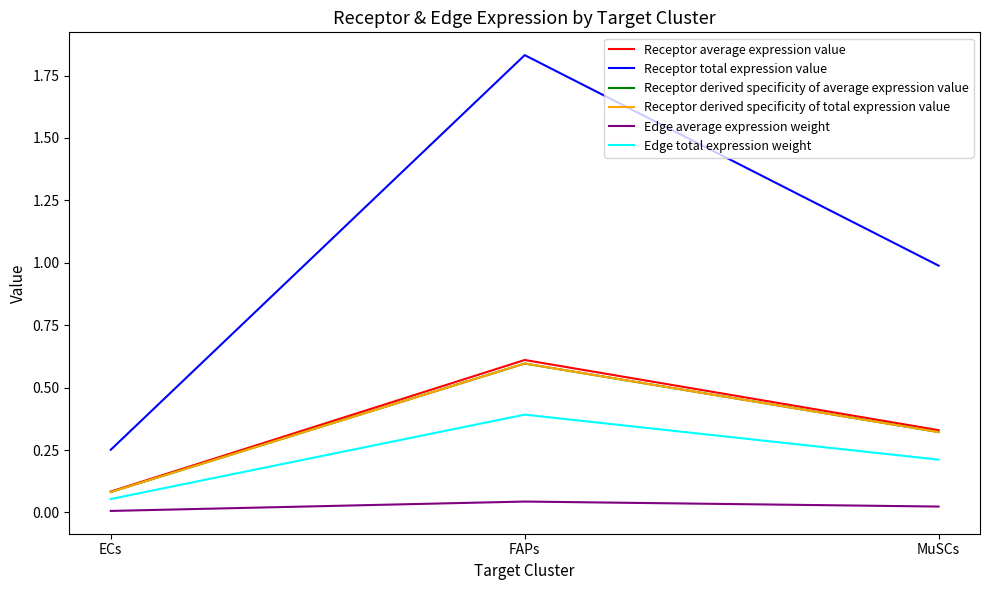

Reading left to right, extract all data points from this chart.

Receptor average expression value: ECs=0.1	FAPs=0.6	MuSCs=0.3
Receptor total expression value: ECs=0.3	FAPs=1.8	MuSCs=1.0
Receptor derived specificity of average expression value: ECs=0.1	FAPs=0.6	MuSCs=0.3
Receptor derived specificity of total expression value: ECs=0.1	FAPs=0.6	MuSCs=0.3
Edge average expression weight: ECs=0.0	FAPs=0.0	MuSCs=0.0
Edge total expression weight: ECs=0.1	FAPs=0.4	MuSCs=0.2